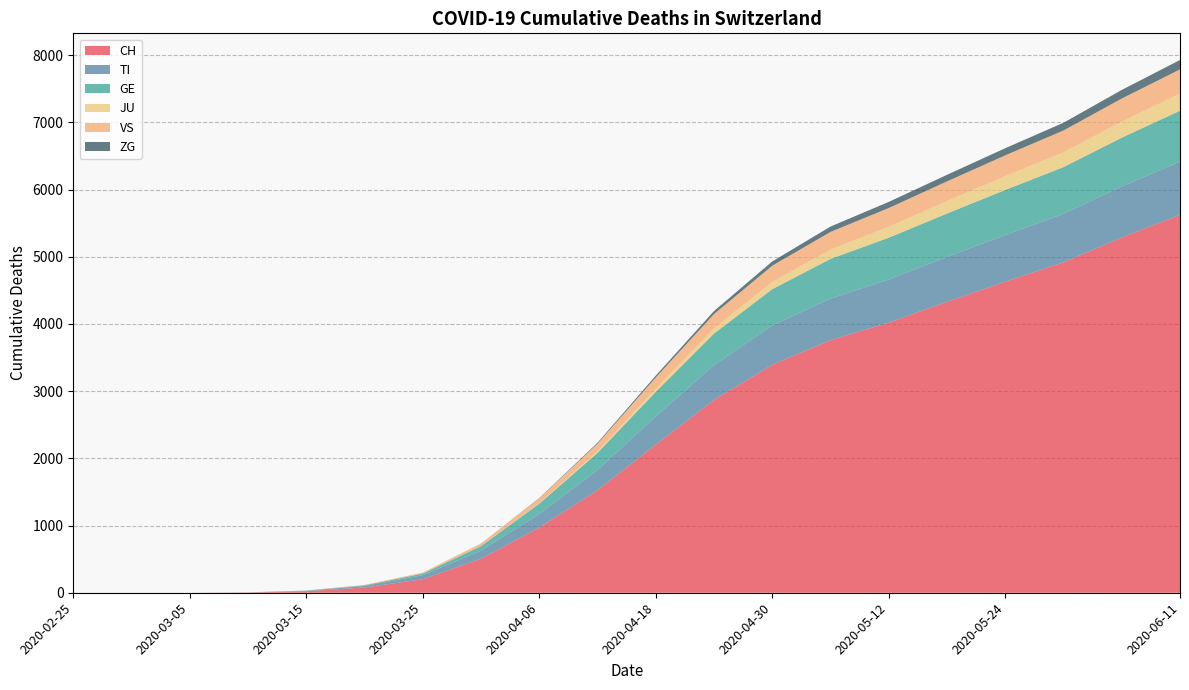

Reading right to left, transcribe all the data shown in this chart.

CH: 2020-06-11=5623	2020-06-05=5287	2020-05-30=4917	2020-05-24=4628	2020-05-18=4330	2020-05-12=4019	2020-05-06=3758	2020-04-30=3392	2020-04-24=2869	2020-04-18=2204	2020-04-12=1527	2020-04-06=969	2020-03-31=506	2020-03-25=201	2020-03-20=79	2020-03-15=22	2020-03-10=4	2020-03-05=0	2020-03-01=0	2020-02-25=0
TI: 2020-06-11=793	2020-06-05=760	2020-05-30=722	2020-05-24=694	2020-05-18=668	2020-05-12=644	2020-05-06=619	2020-04-30=587	2020-04-24=520	2020-04-18=419	2020-04-12=301	2020-04-06=203	2020-03-31=120	2020-03-25=60	2020-03-20=22	2020-03-15=6	2020-03-10=1	2020-03-05=0	2020-03-01=0	2020-02-25=0
GE: 2020-06-11=757	2020-06-05=725	2020-05-30=695	2020-05-24=672	2020-05-18=645	2020-05-12=620	2020-05-06=591	2020-04-30=538	2020-04-24=468	2020-04-18=367	2020-04-12=254	2020-04-06=153	2020-03-31=68	2020-03-25=24	2020-03-20=9	2020-03-15=4	2020-03-10=1	2020-03-05=0	2020-03-01=0	2020-02-25=0
JU: 2020-06-11=253	2020-06-05=238	2020-05-30=220	2020-05-24=205	2020-05-18=185	2020-05-12=163	2020-05-06=138	2020-04-30=107	2020-04-24=77	2020-04-18=45	2020-04-12=21	2020-04-06=6	2020-03-31=0	2020-03-25=0	2020-03-20=0	2020-03-15=0	2020-03-10=0	2020-03-05=0	2020-03-01=0	2020-02-25=0
VS: 2020-06-11=362	2020-06-05=344	2020-05-30=325	2020-05-24=310	2020-05-18=293	2020-05-12=279	2020-05-06=263	2020-04-30=243	2020-04-24=213	2020-04-18=168	2020-04-12=115	2020-04-06=72	2020-03-31=37	2020-03-25=15	2020-03-20=7	2020-03-15=2	2020-03-10=0	2020-03-05=0	2020-03-01=0	2020-02-25=0
ZG: 2020-06-11=140	2020-06-05=128	2020-05-30=115	2020-05-24=106	2020-05-18=98	2020-05-12=91	2020-05-06=80	2020-04-30=63	2020-04-24=45	2020-04-18=28	2020-04-12=14	2020-04-06=5	2020-03-31=1	2020-03-25=0	2020-03-20=0	2020-03-15=0	2020-03-10=0	2020-03-05=0	2020-03-01=0	2020-02-25=0